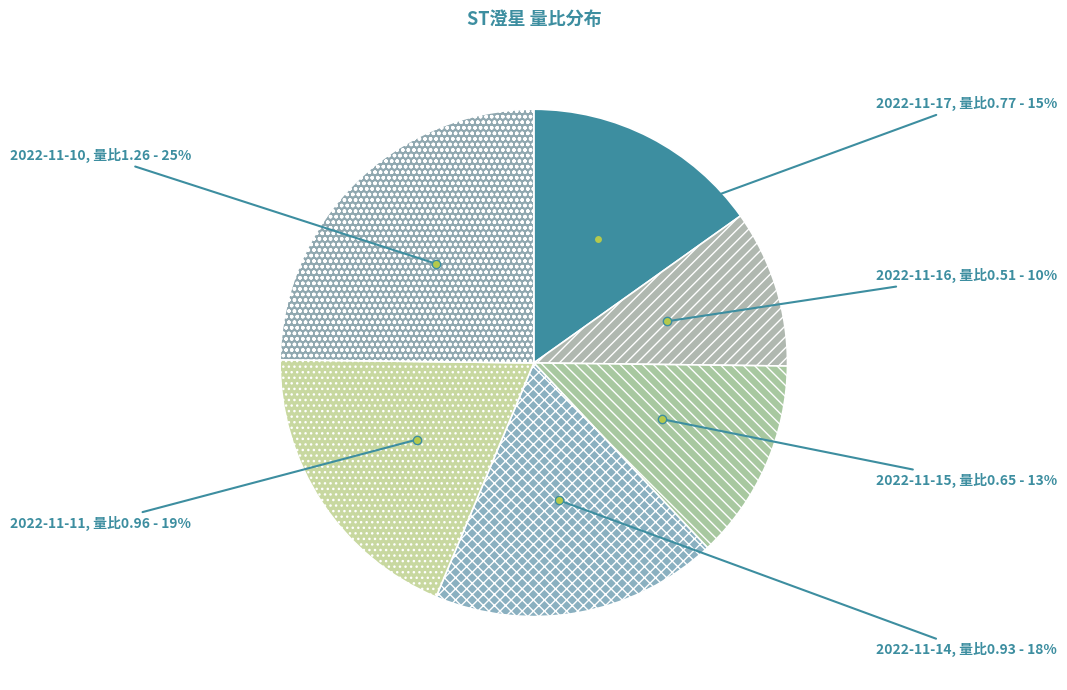

What percentage is the 2022-11-17 slice, to the nearest percent?

15%